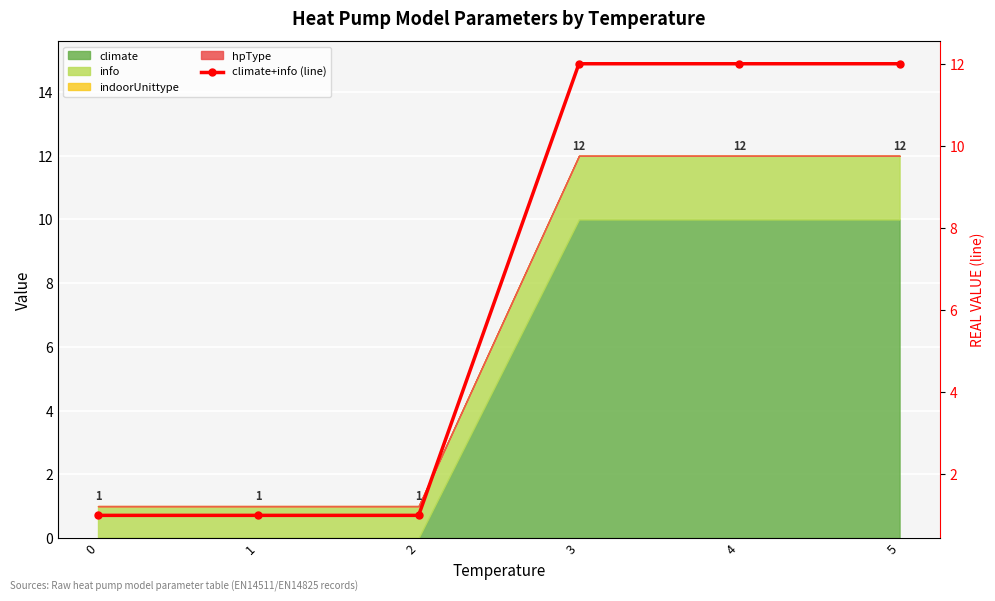

Reading left to right, what are all the values shown in this chart?

1	1	1	12	12	12